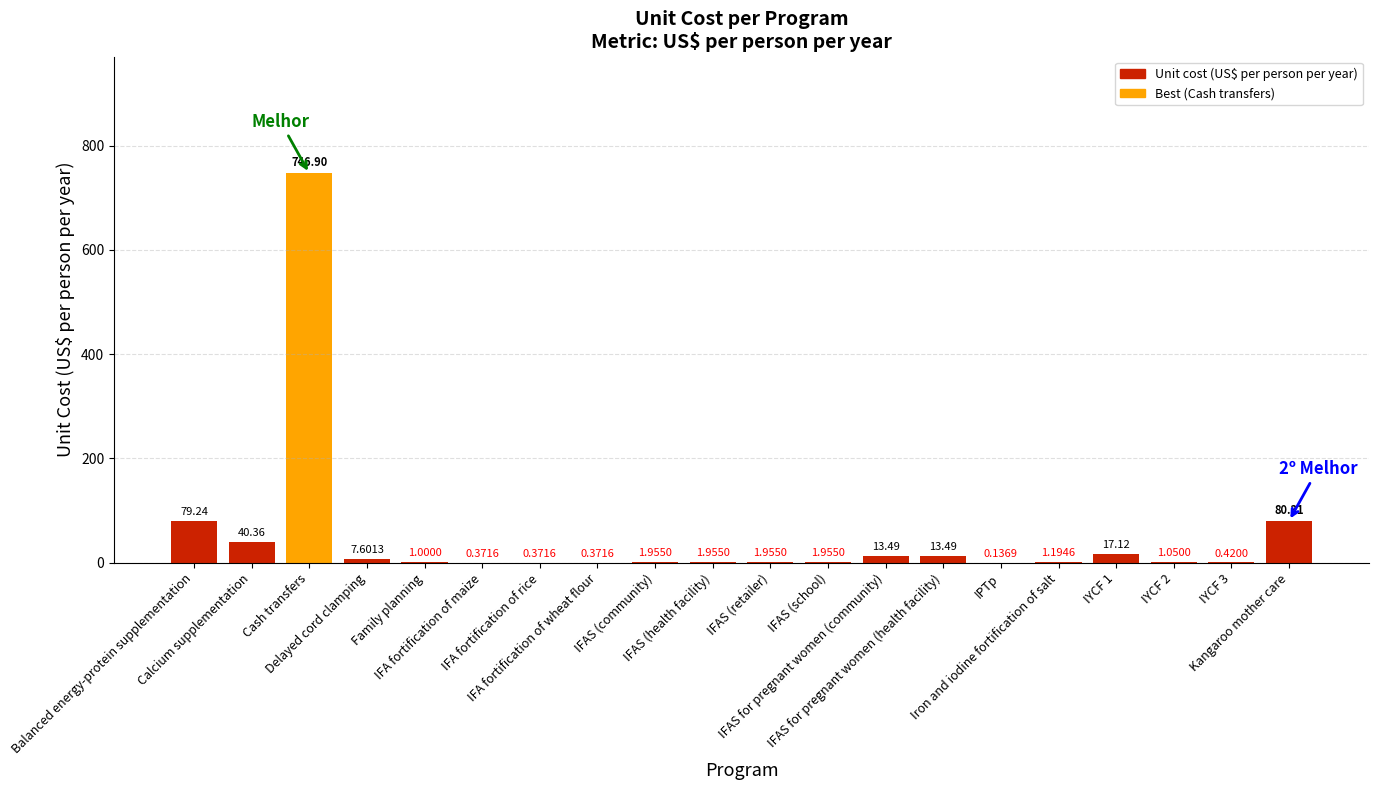

What is the sum of all values?

1011.2